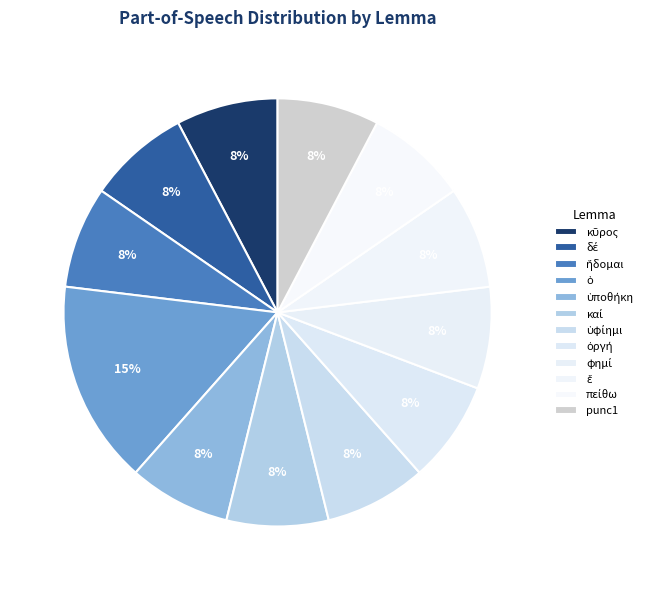

How much of the chart is everything except δέ?

92.3%